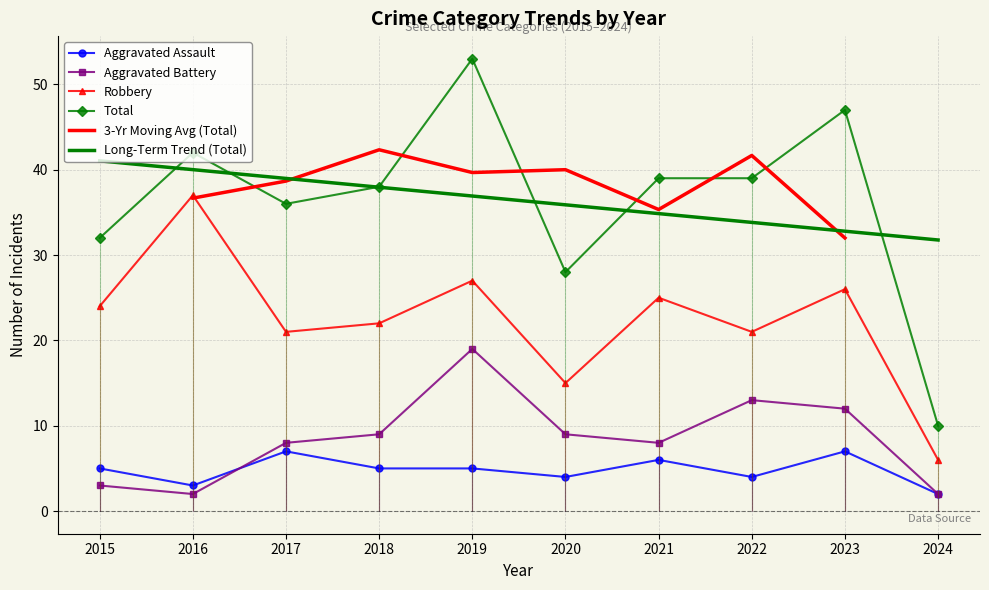

The Aggravated Assault series shows 4 at 2021. True or false?

False